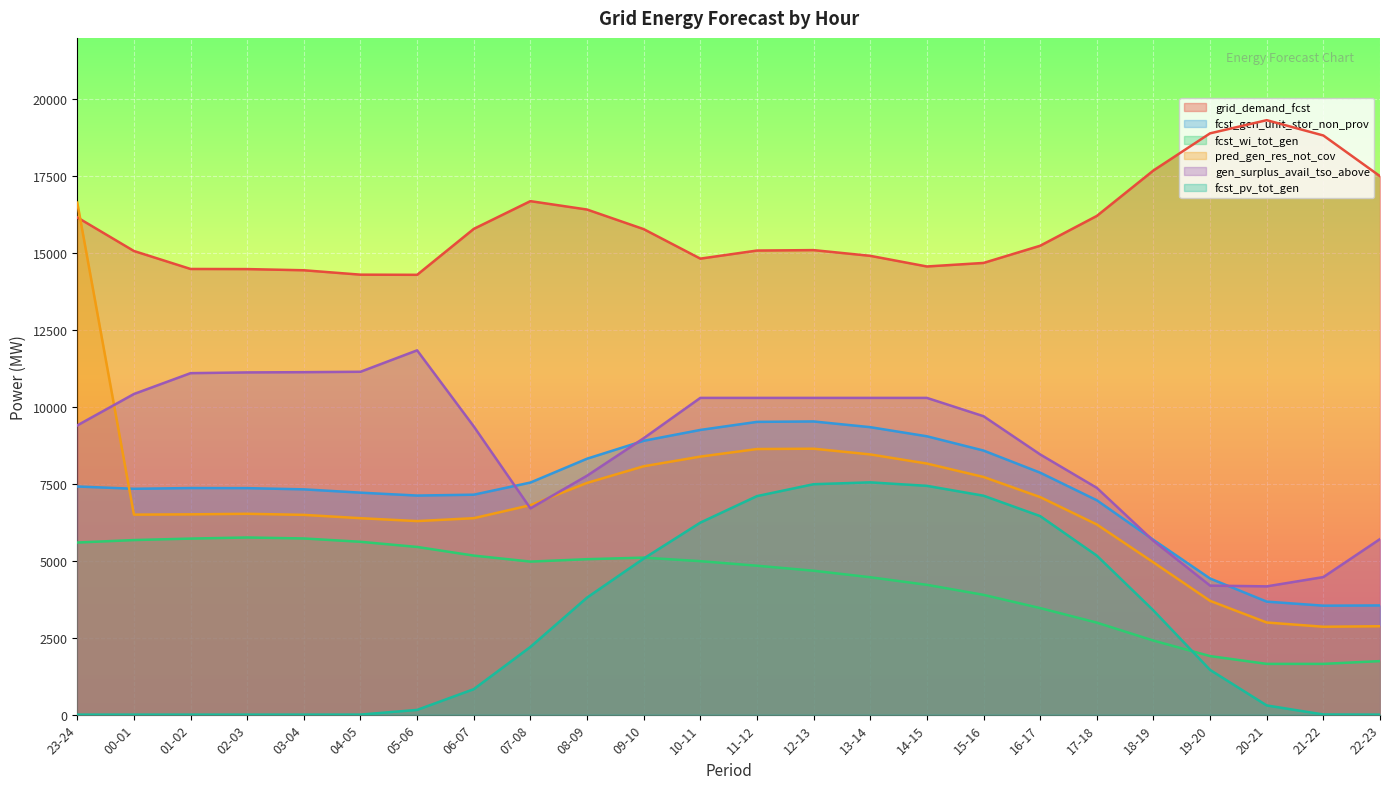

What is the approximate value of fcst_wi_tot_gen at 00-01, to the nearest 10?

5680